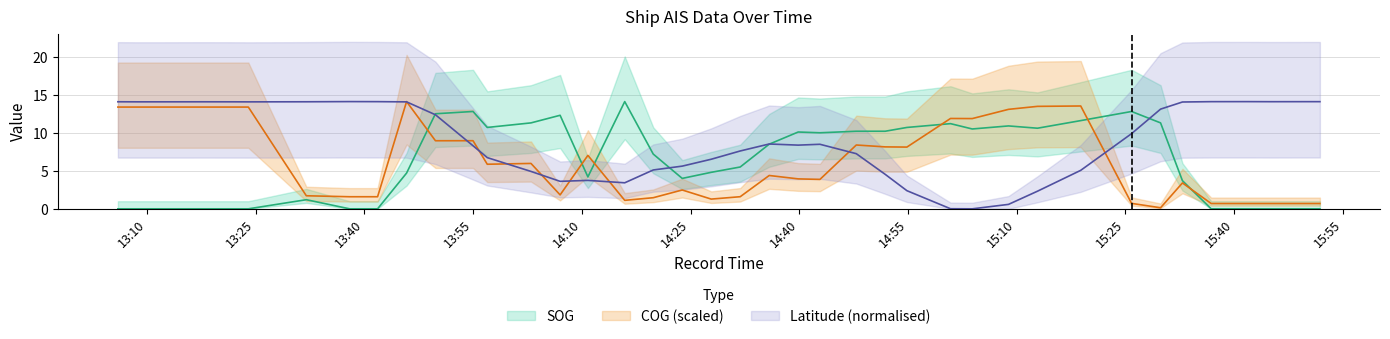

What is the difference between the second highest and second lowest values in the Latitude series?

14.1